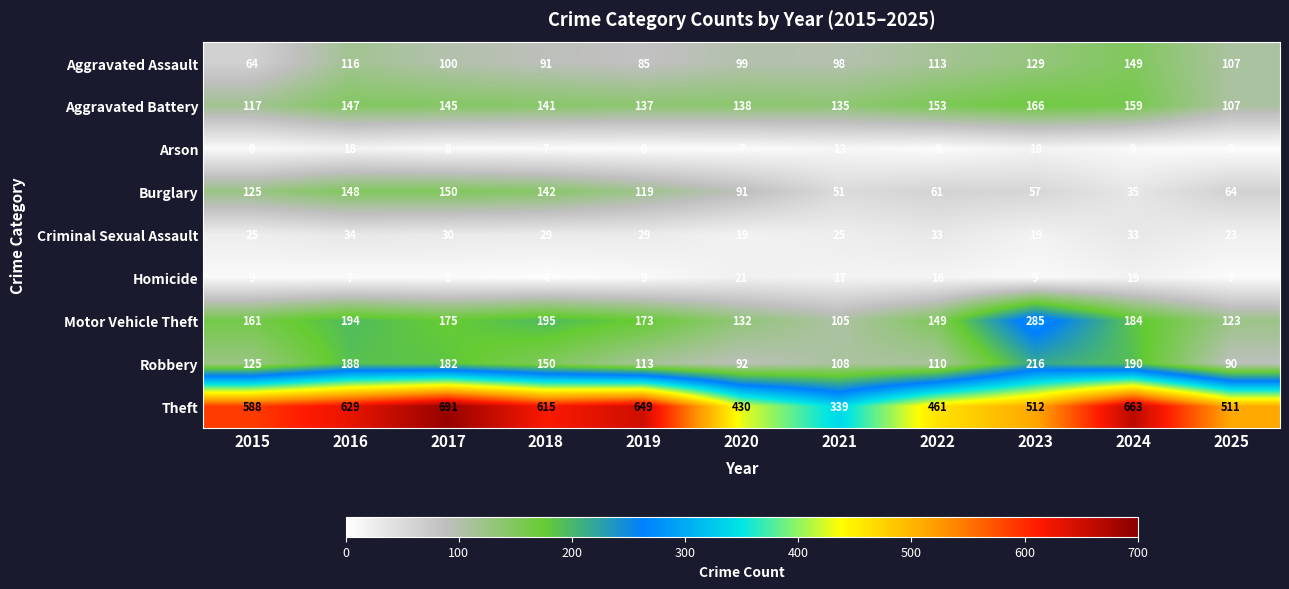

Where does the Aggravated Assault series first go above 100?

2016